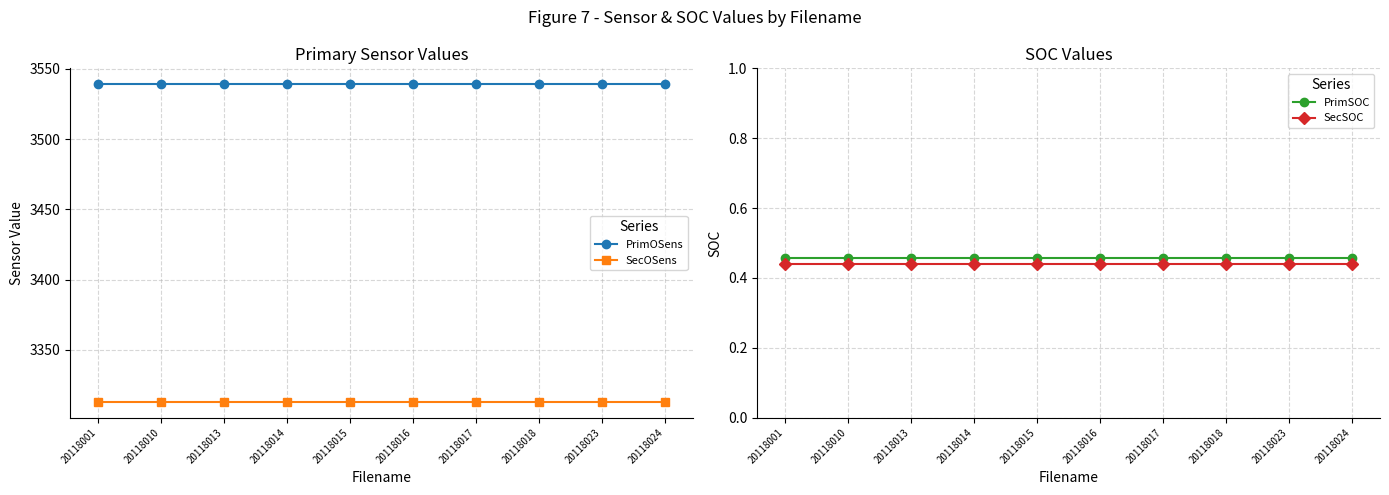

Is it true that SecSOC equals 0.4 at 20118023?

True